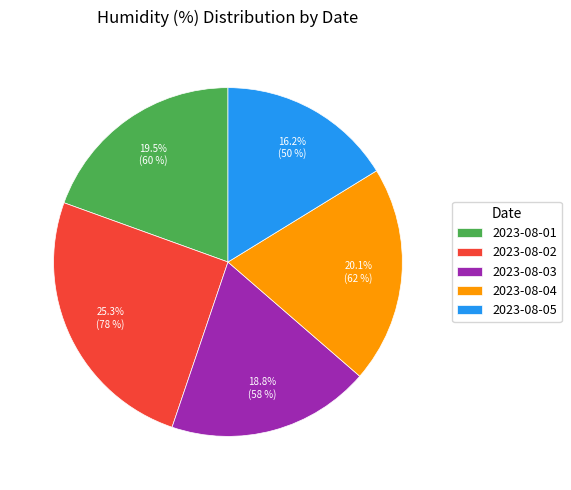

Does 2023-08-01 account for over 50% of the chart?

No